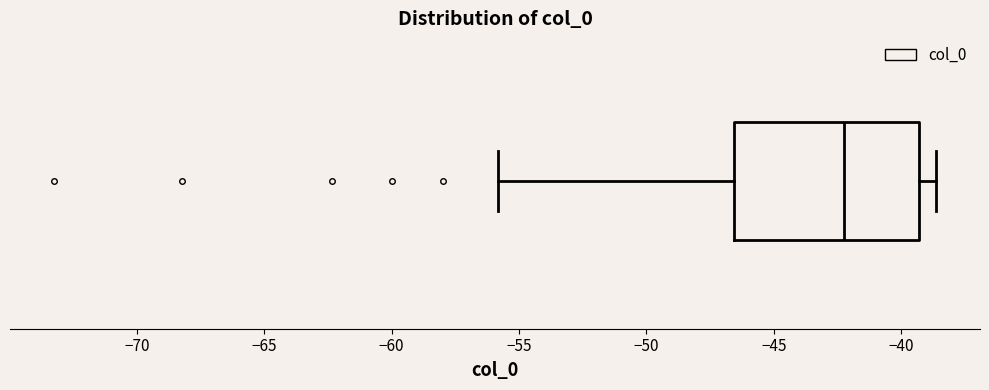

Transcribe this box plot: give where the median line is, the range the box spans, and where the two whiskers end, as read against the x-axis. The values are not printed on the chart, so give them approximately, as read against the axis.

median -42.5, box -46.5 to -39.5, whiskers -56.0 to -38.5